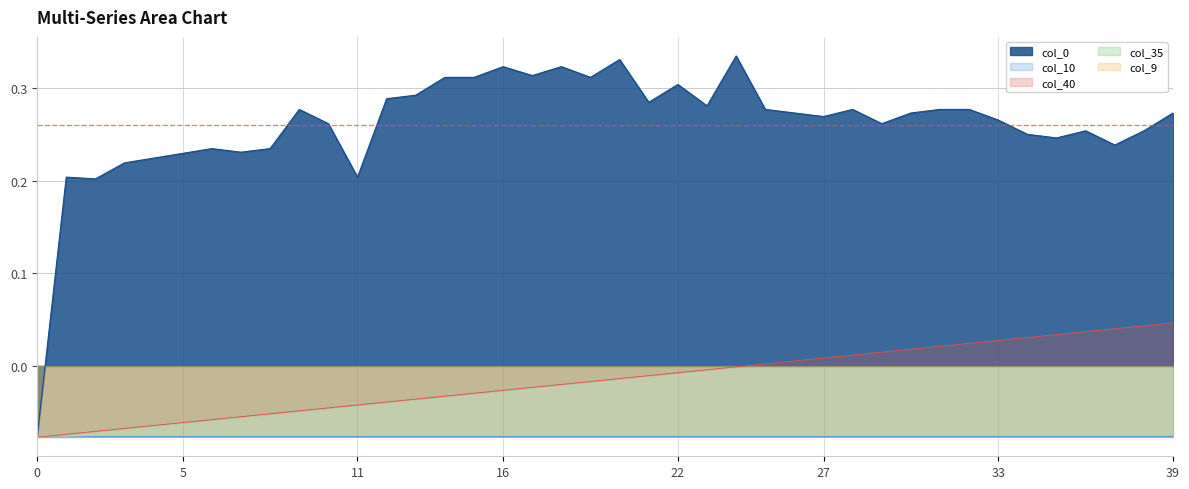

True or false: col_40 has a value of -0.0 at 14.

True